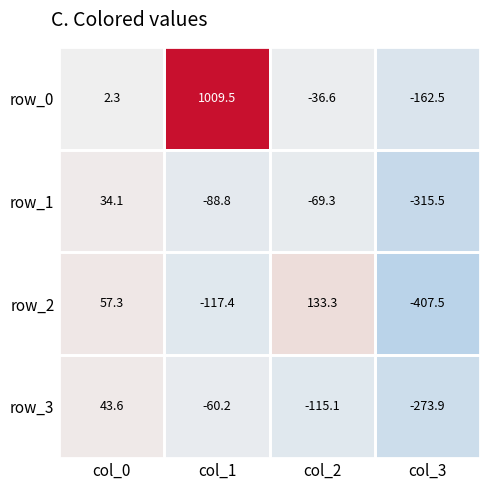

How many values in the row_1 series exceed -69?

1